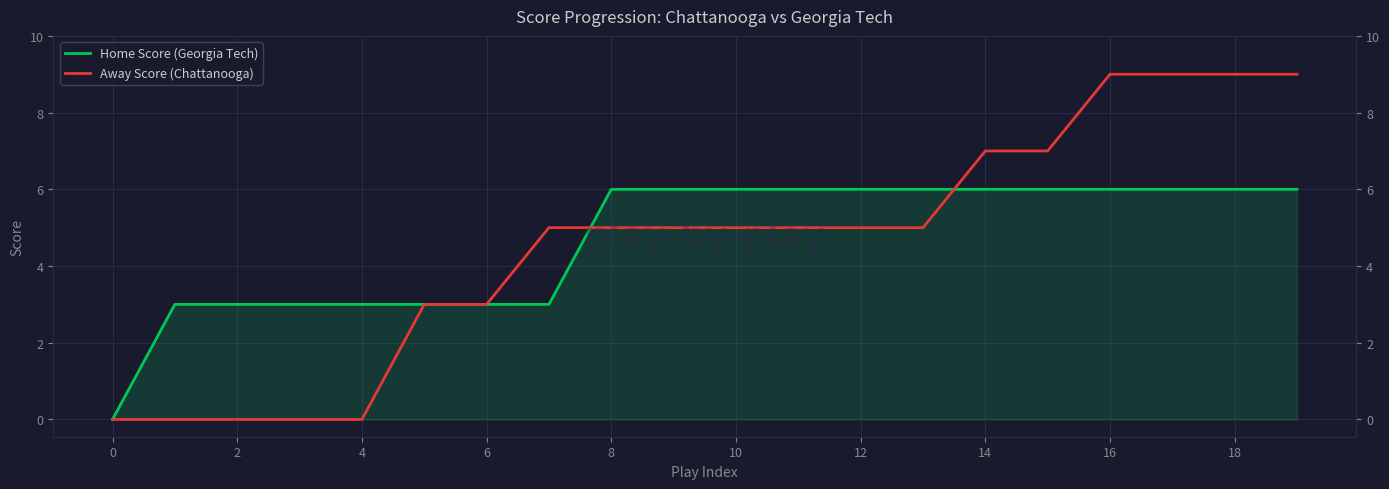

At which label does Away Score (Chattanooga) reach its peak?

16